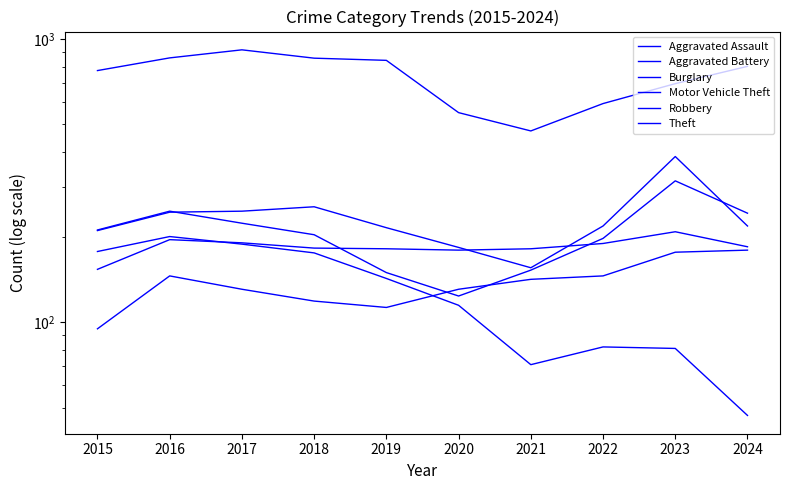

Where does the Burglary series first go above 143?

2015